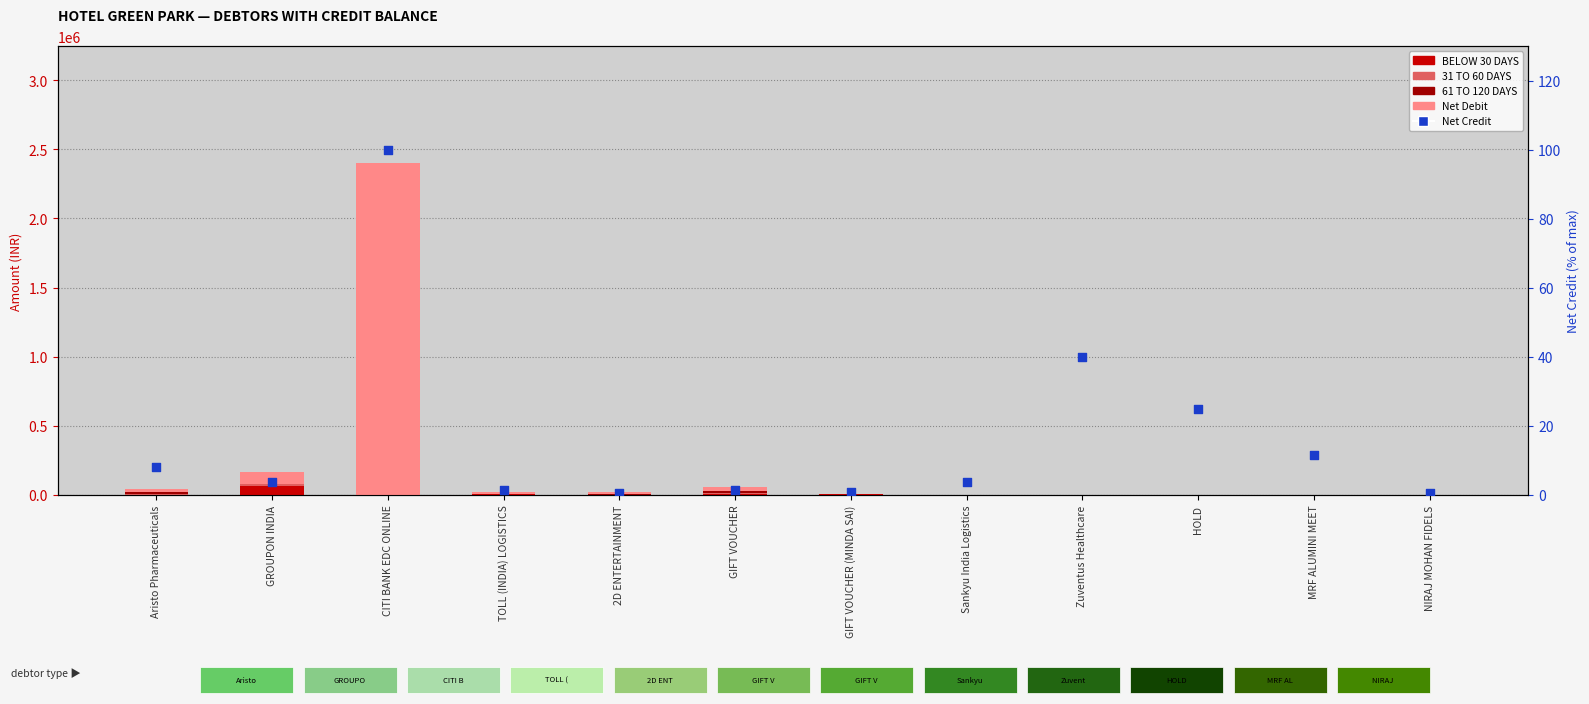

What are all the series names shown in the legend?

BELOW 30 DAYS, 31 TO 60 DAYS, 61 TO 120 DAYS, Net Debit, Net Credit